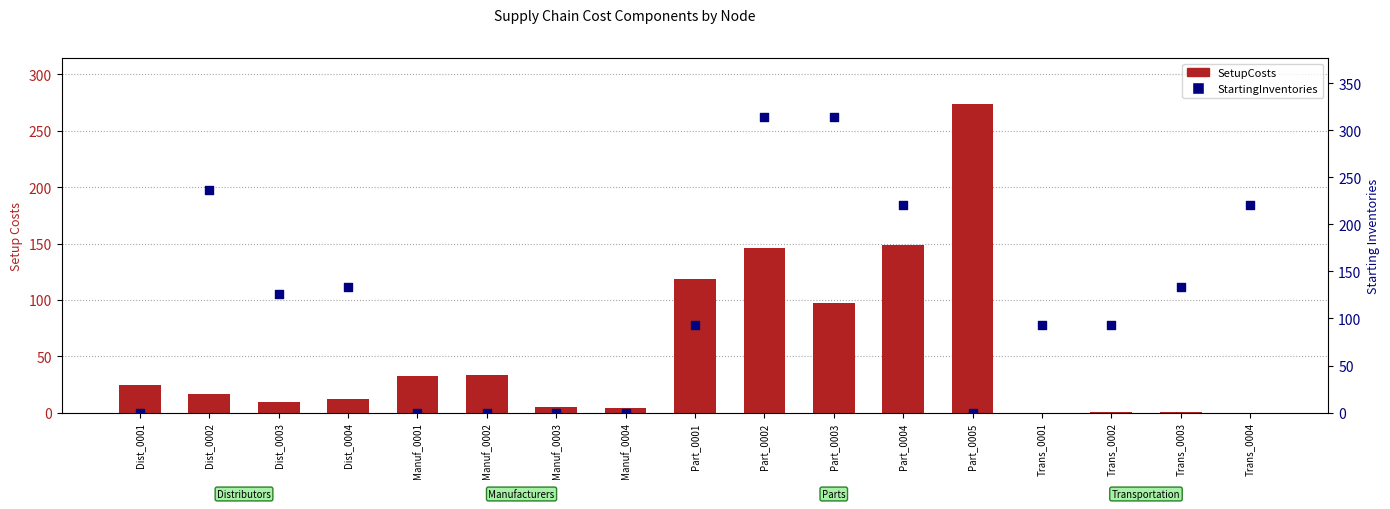

Which series contains the highest Y value?

StartingInventories